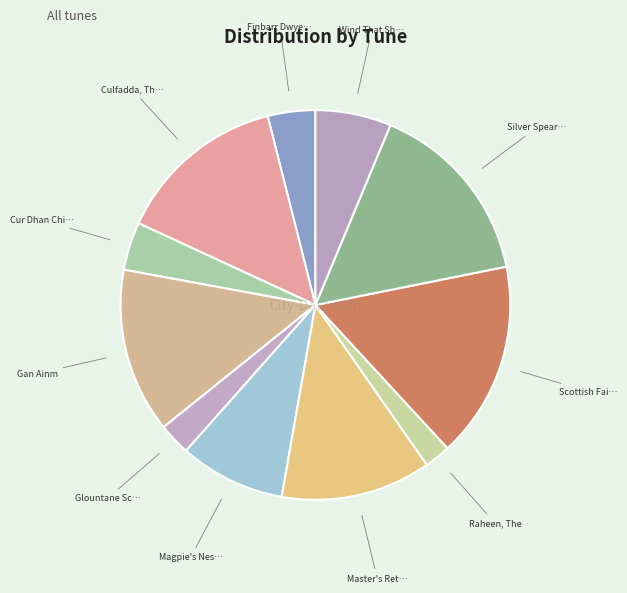

How many segments does this pie chart have?

11